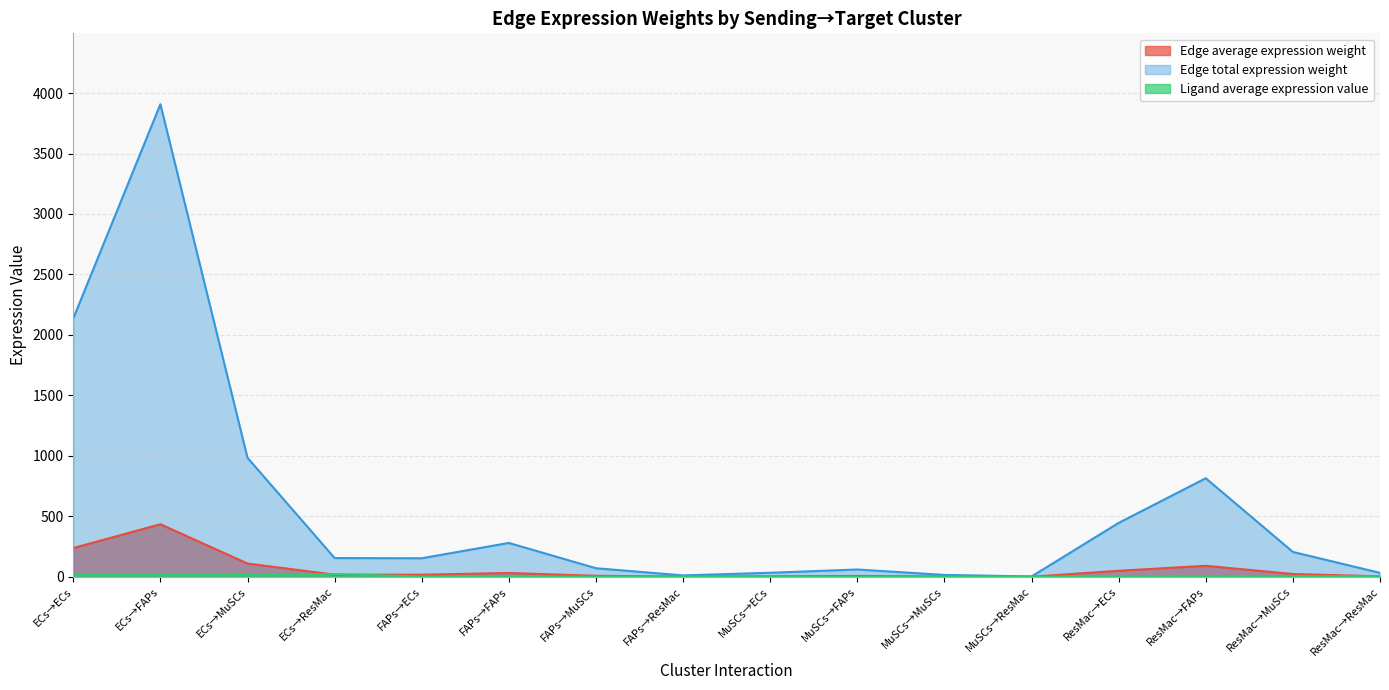

Which series has the largest range (max minus min)?

Edge total expression weight